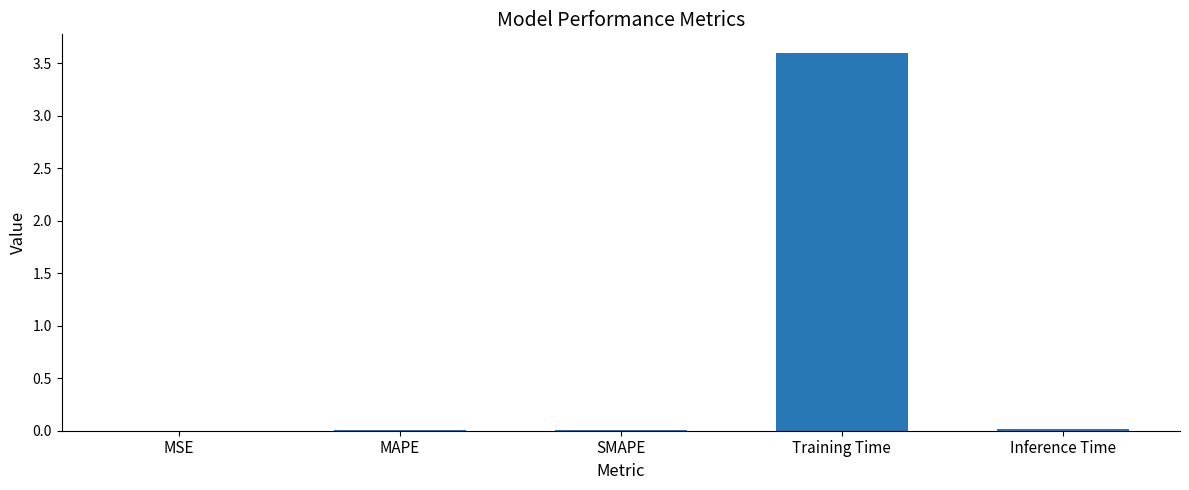

Are the bars grouped side by side (vs. stacked)?

No